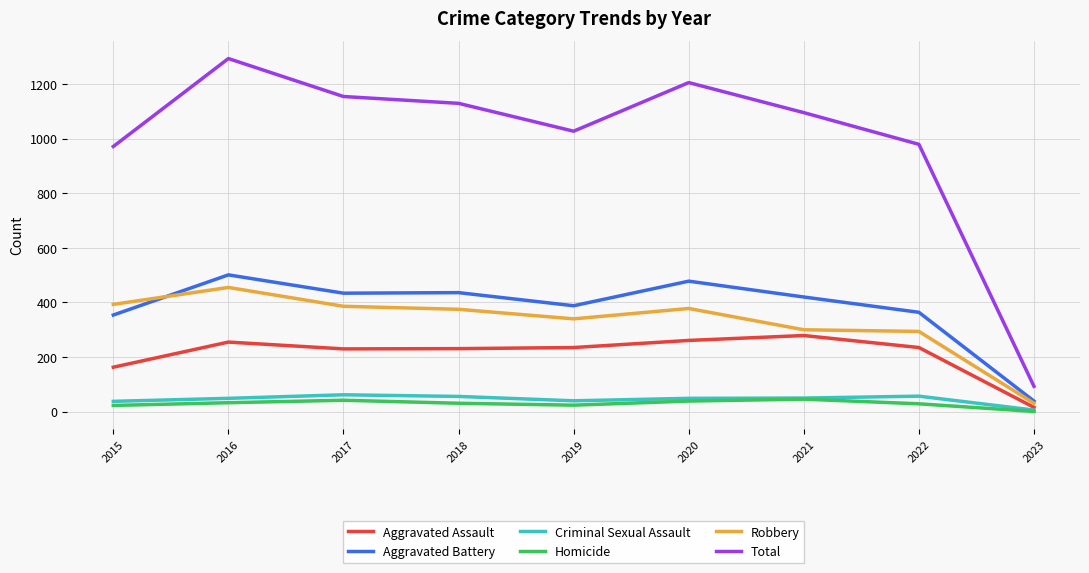

True or false: Criminal Sexual Assault and Aggravated Battery cross at least once.

False